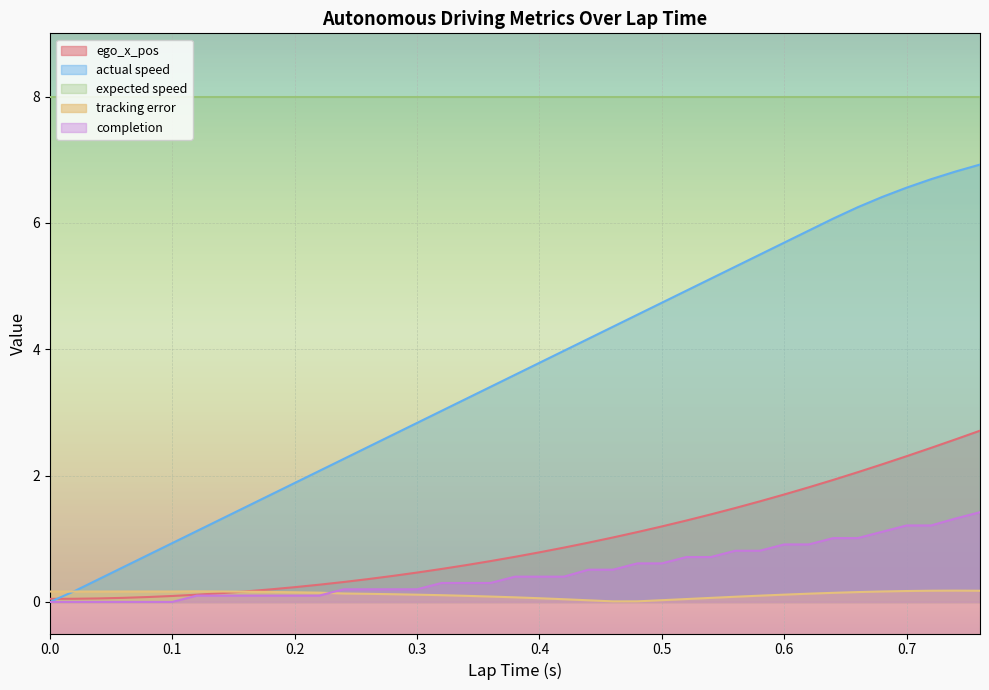

True or false: tracking error has more than 0 points higher than both neighbors.

True